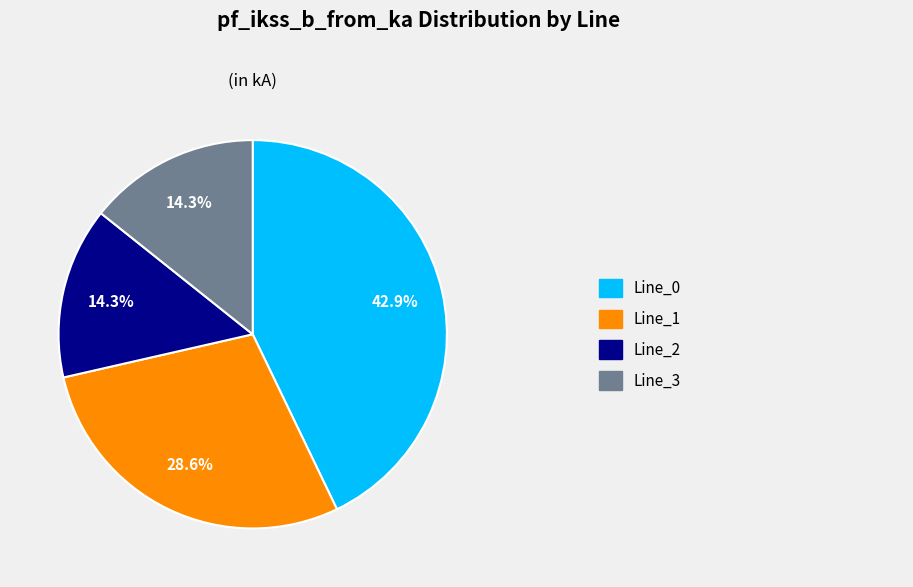

Is there a majority slice in this chart?

No